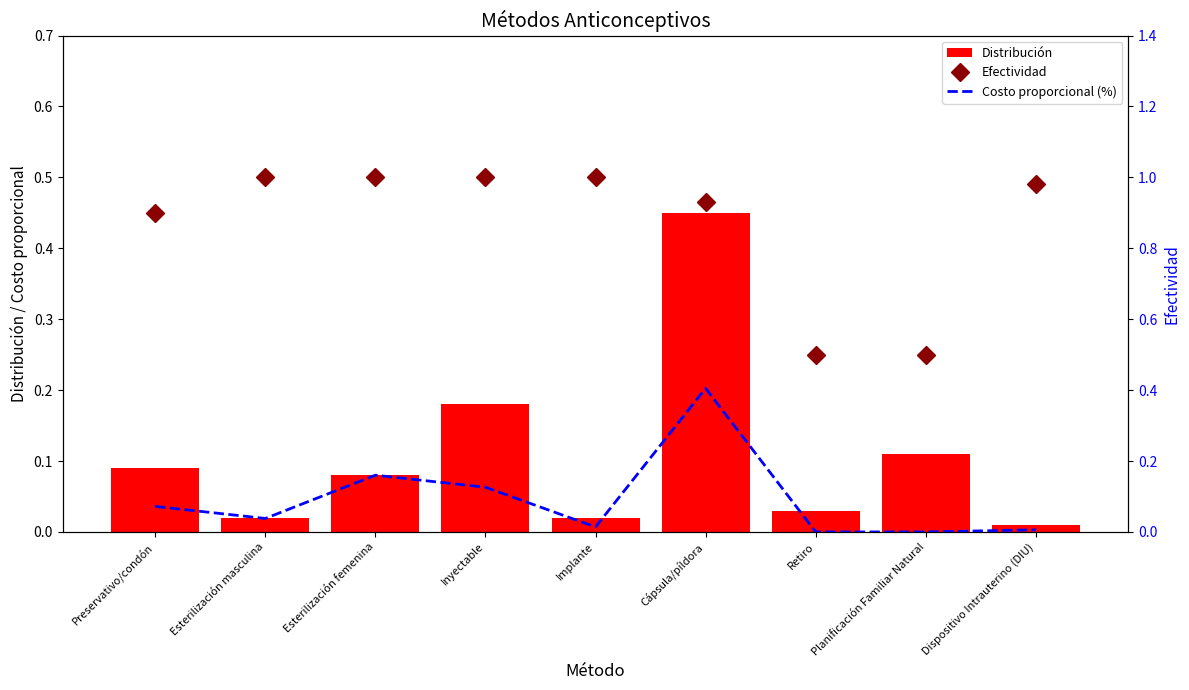

Between Cápsula/píldora and Preservativo/condón, which is larger?

Cápsula/píldora